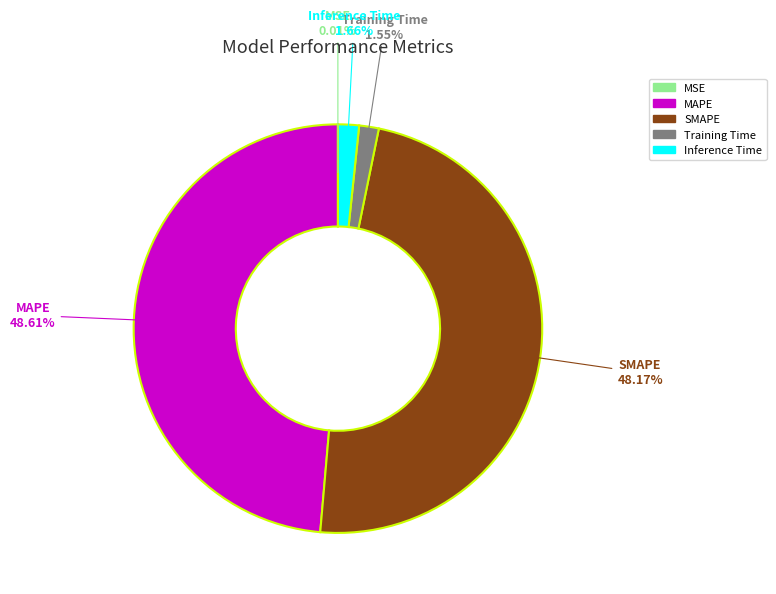

Does Inference Time represent more than half of the total?

No